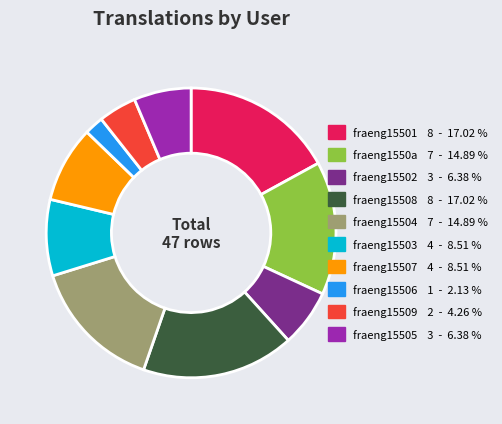

Is it true that fraeng15507 is 2% of the pie?

False